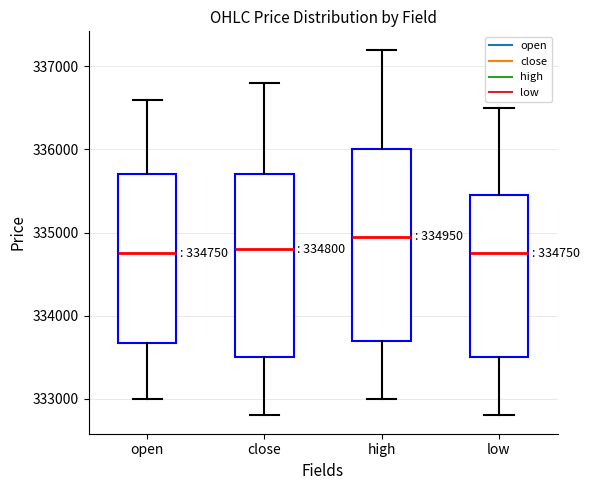

Which box's median line is the highest?

high